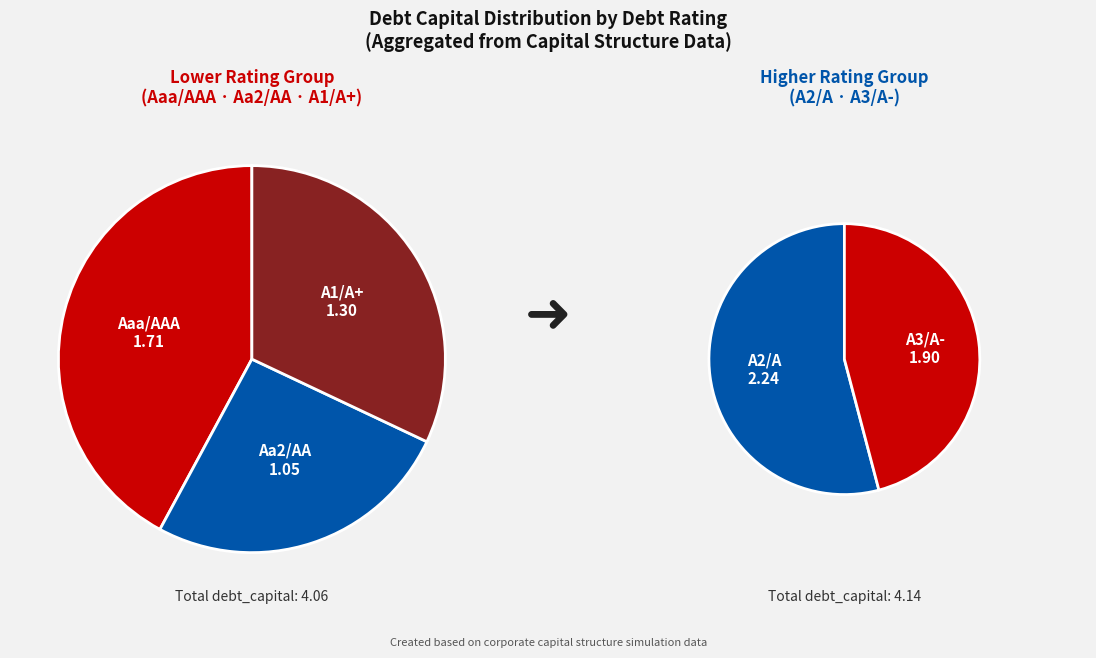

Does A1/A+ account for over 50% of the chart?

No